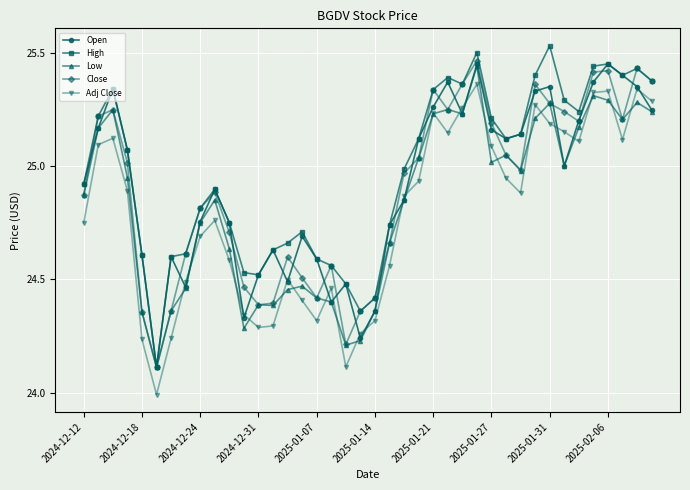

How many interior local peaks does the Close series have?

9